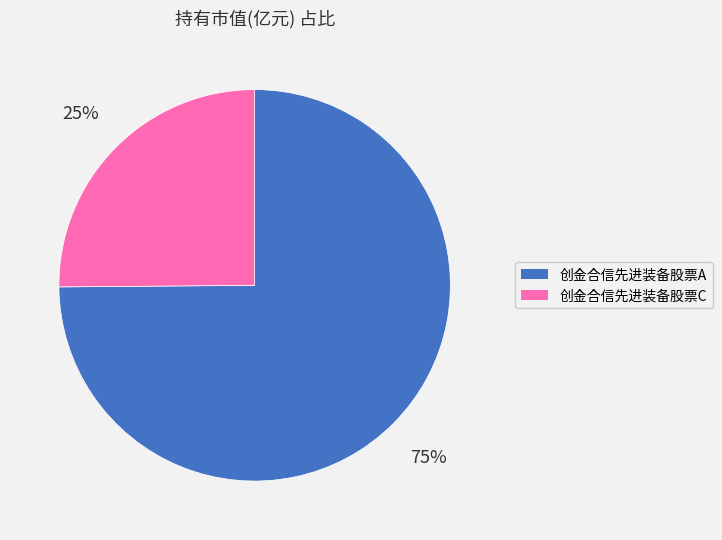

Is the sum of 创金合信先进装备股票A and 创金合信先进装备股票C greater than half?

Yes